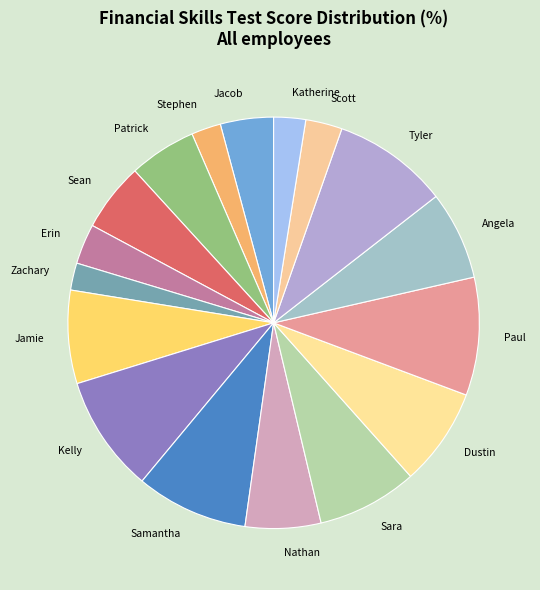

True or false: Stephen accounts for 2% of the total.

True